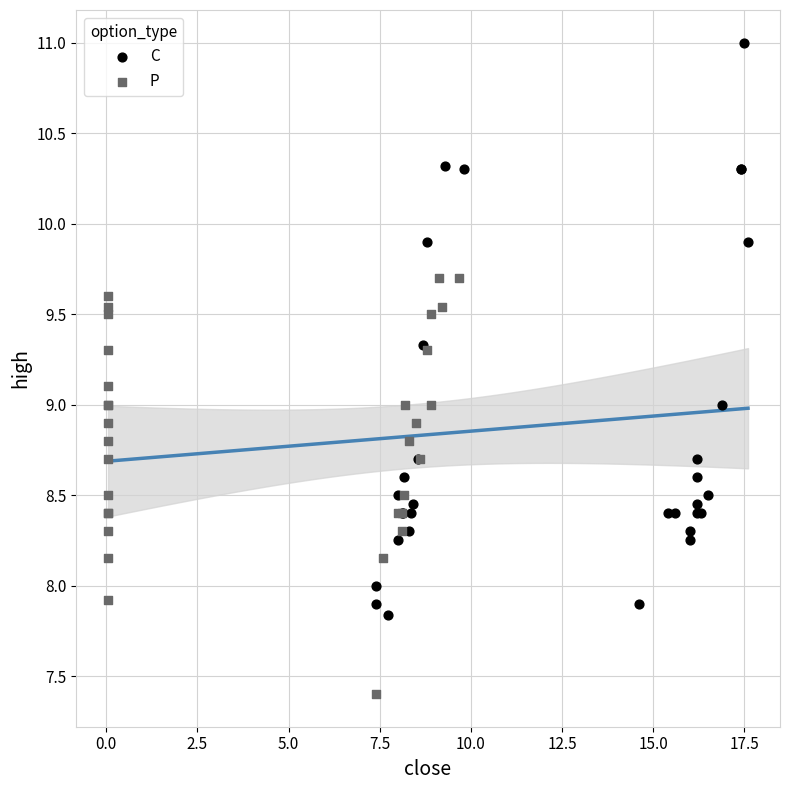

Which series has the largest Y range (max minus min)?

C